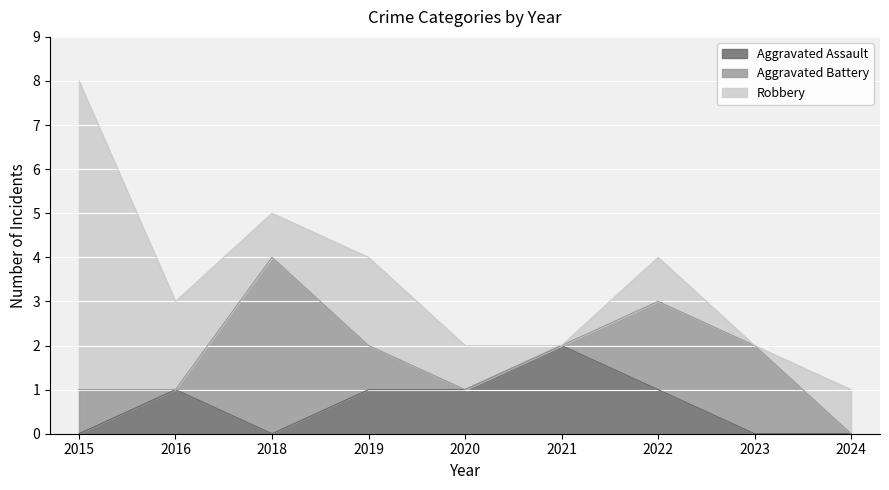

How many categories are shown in the chart?

9